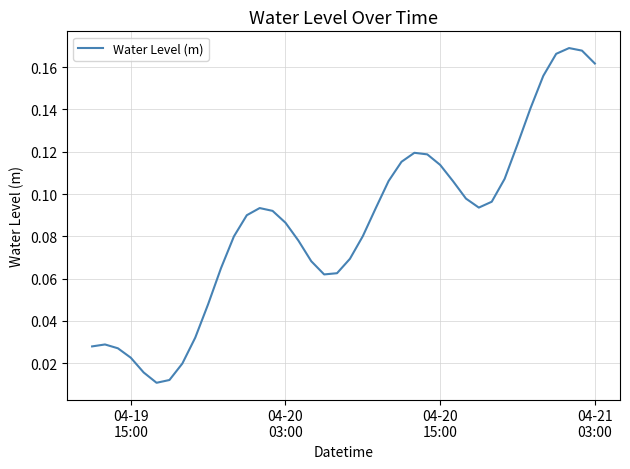

Reading right to left, list all the values displayed in this chart.

0.2	0.2	0.2	0.2	0.2	0.1	0.1	0.1	0.1	0.1	0.1	0.1	0.1	0.1	0.1	0.1	0.1	0.1	0.1	0.1	0.1	0.1	0.1	0.1	0.1	0.1	0.1	0.1	0.1	0.1	0.0	0.0	0.0	0.0	0.0	0.0	0.0	0.0	0.0	0.0